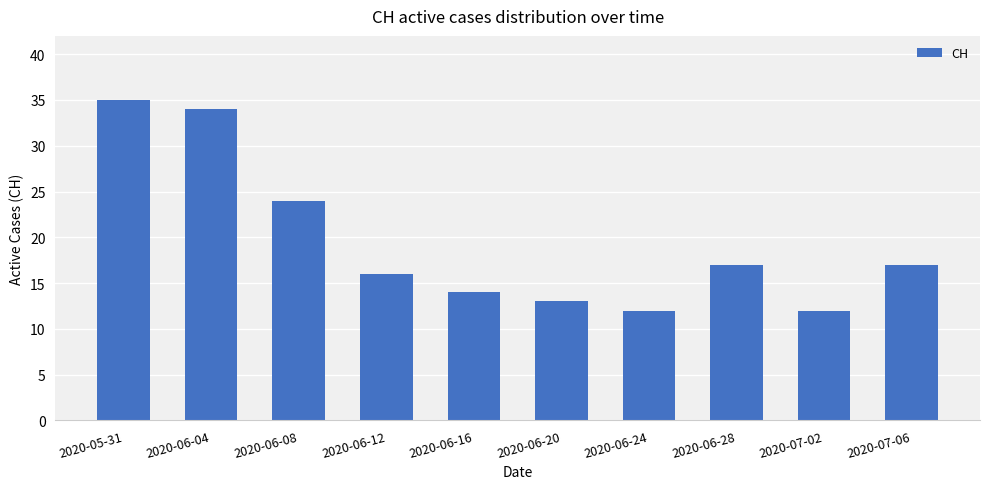

What is the average value?

19